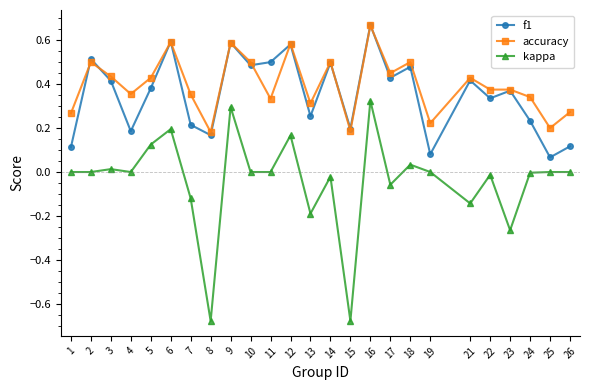

True or false: f1 and kappa cross at least once.

False